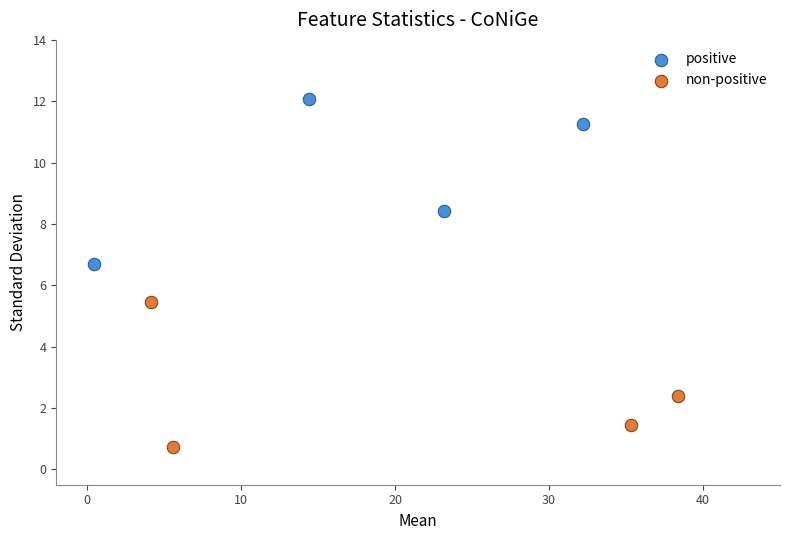

Which series contains the highest Y value?

positive